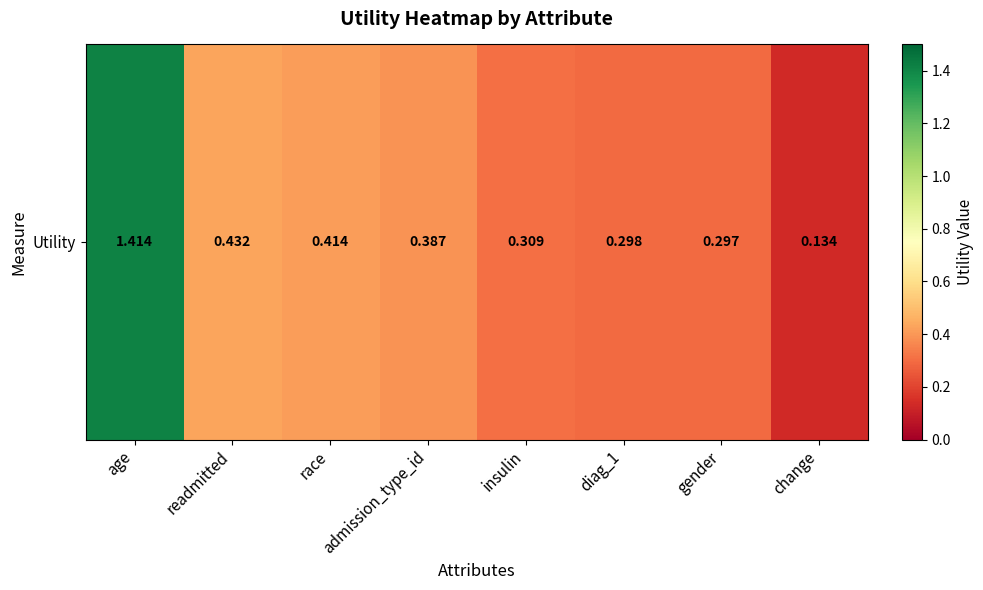

Rank the categories by value from highest to lowest.

age, readmitted, race, admission_type_id, insulin, diag_1, gender, change